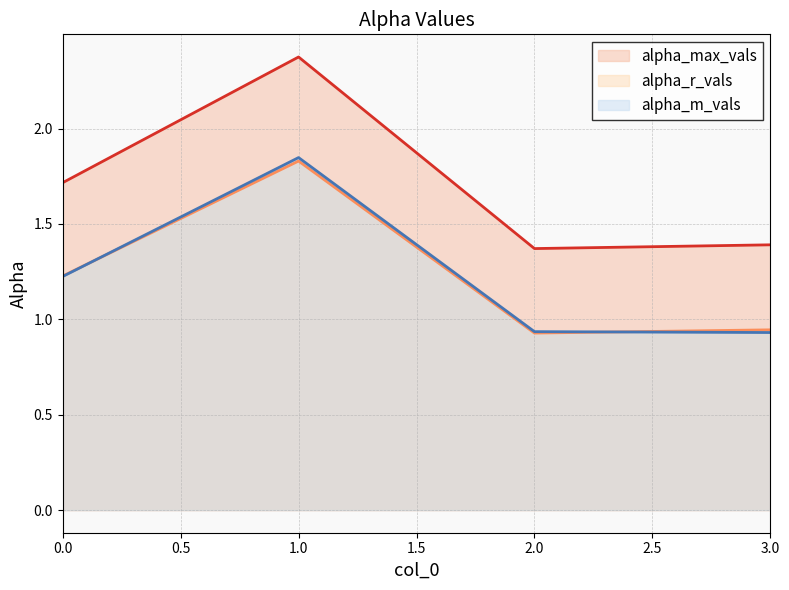

True or false: alpha_max_vals_line and alpha_m_vals_line intersect in this chart.

False